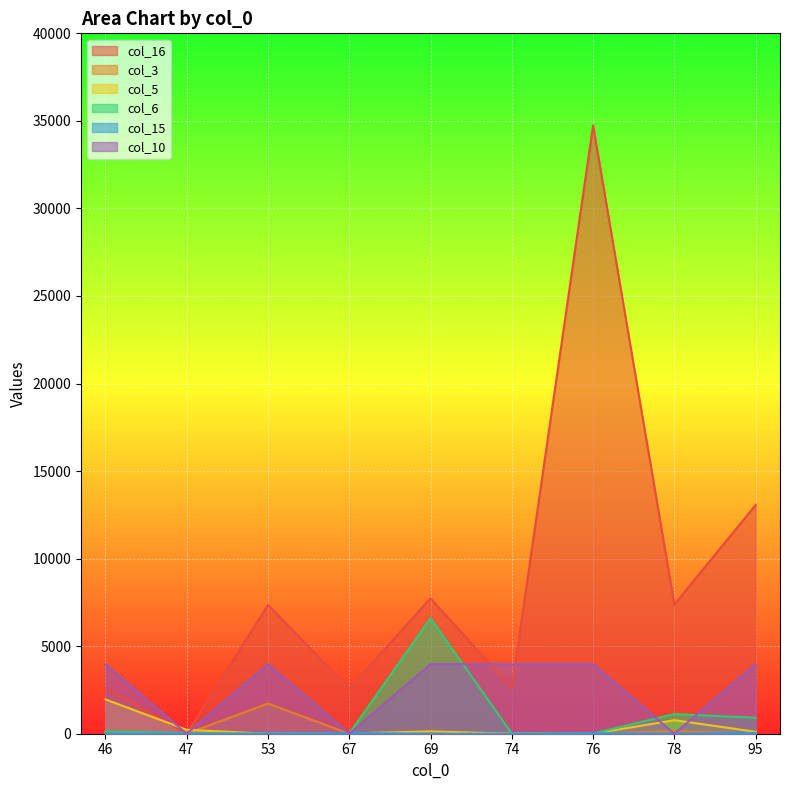

What is the value of the col_3 point at the 8th from the left?

153